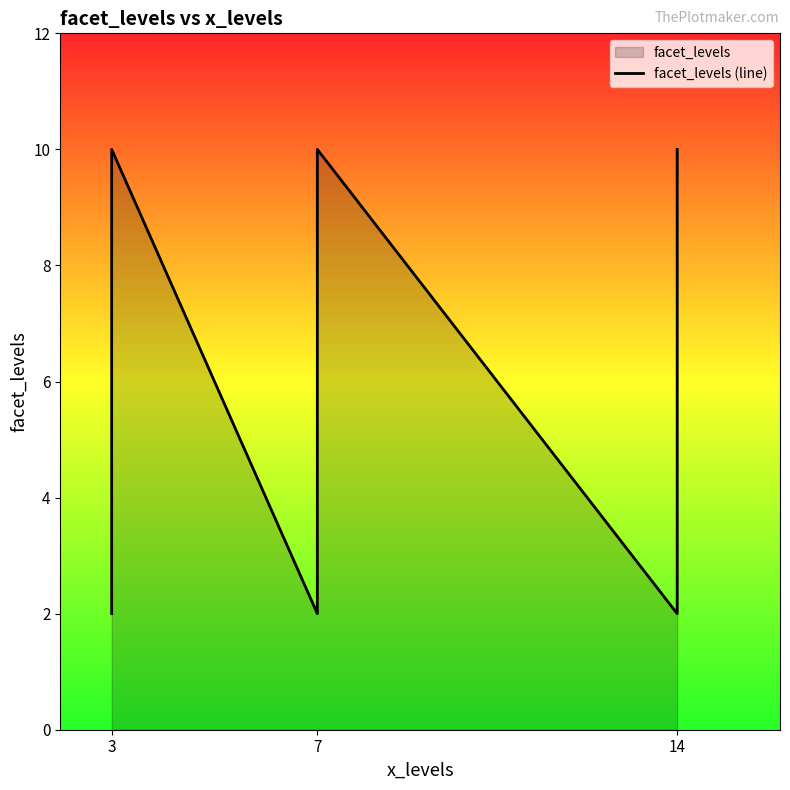

At which category does the data reach its first local valley?

7